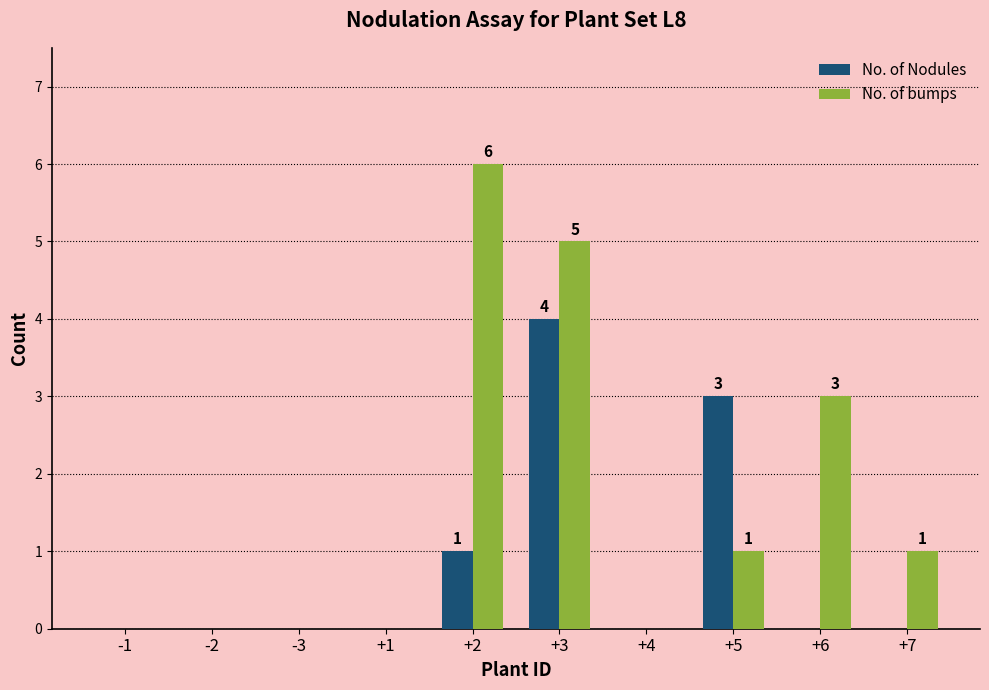

Reading left to right, transcribe all the data shown in this chart.

No. of Nodules: 0	0	0	0	1	4	0	3	0	0
No. of bumps: 0	0	0	0	6	5	0	1	3	1